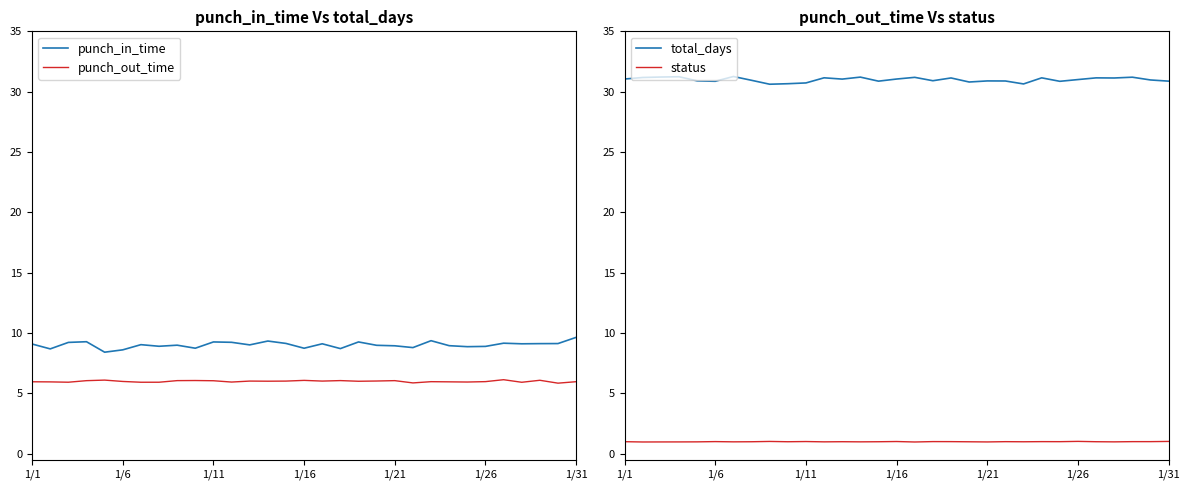

True or false: status and punch_out_time intersect in this chart.

False